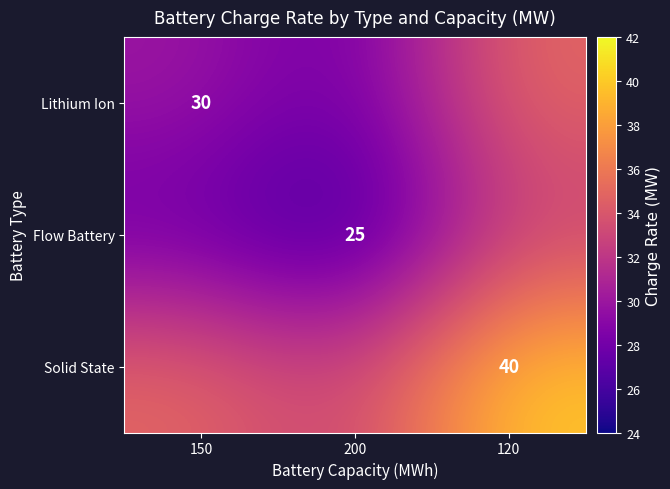

Is it true that Flow Battery equals 25.0 at 200?

True